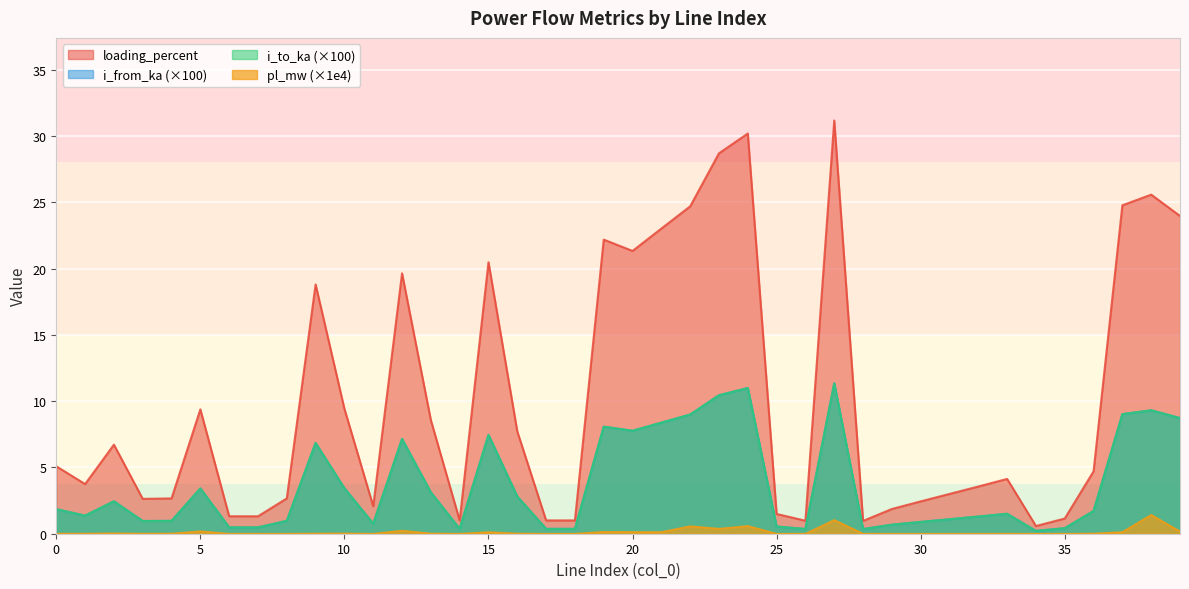

List the series in order of their peak value, lowest first.

pl_mw, i_to_ka, i_from_ka, loading_percent